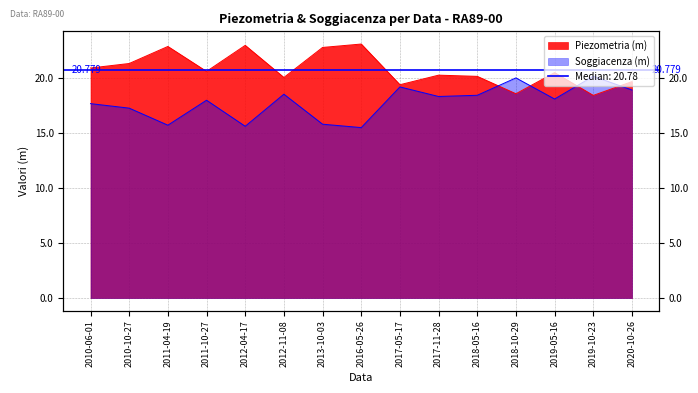

Rank the series by their average value, from highest to lowest.

Piezometria (m), Soggiacenza (m)